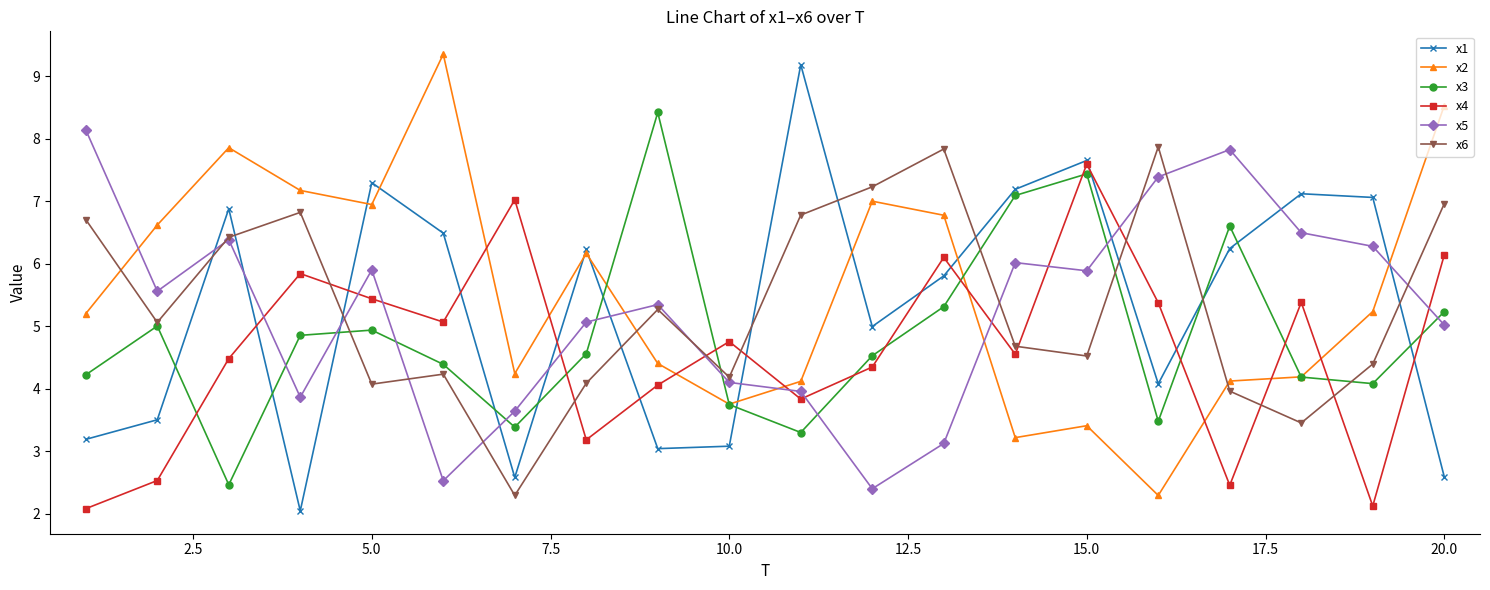

Count the number of data series in this chart.

6